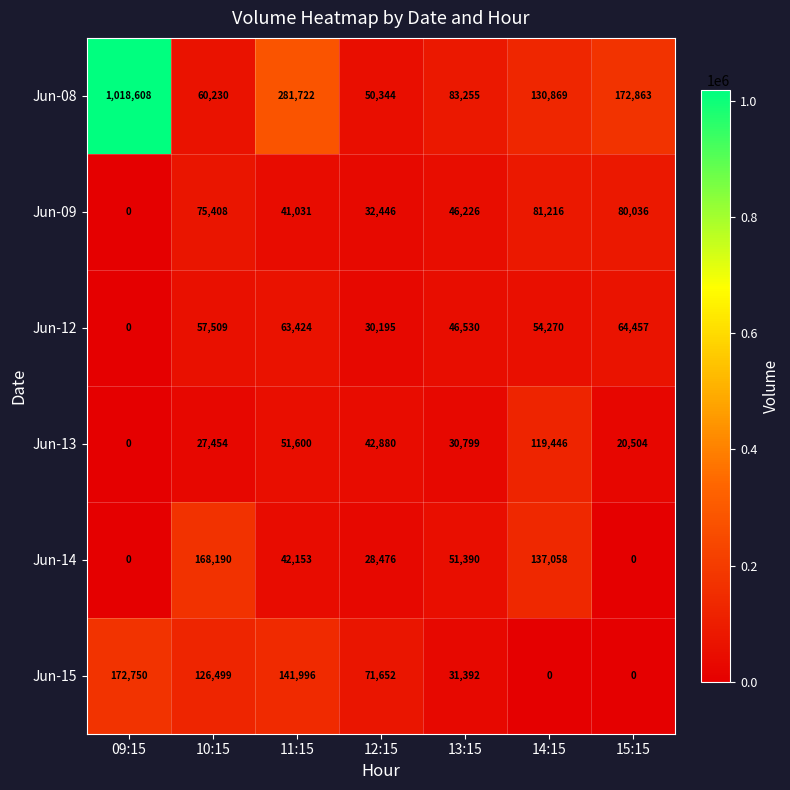

Rank the series at 14:15 from lowest to highest value.

Jun-15, Jun-12, Jun-09, Jun-13, Jun-08, Jun-14